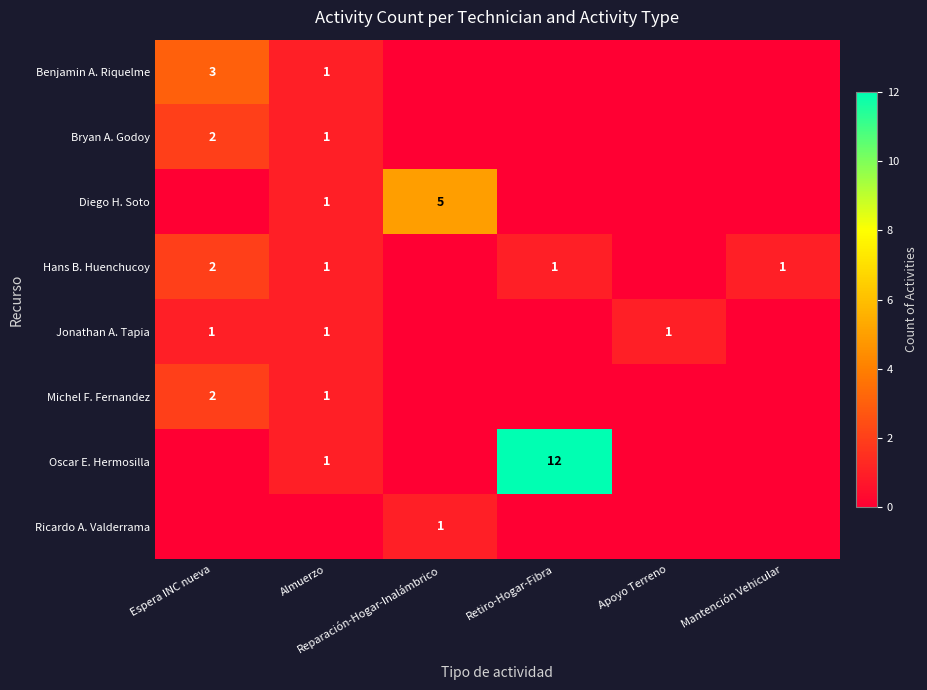

The Hans B. Huenchucoy series shows -1 at Reparación-Hogar-Inalámbrico. True or false?

False